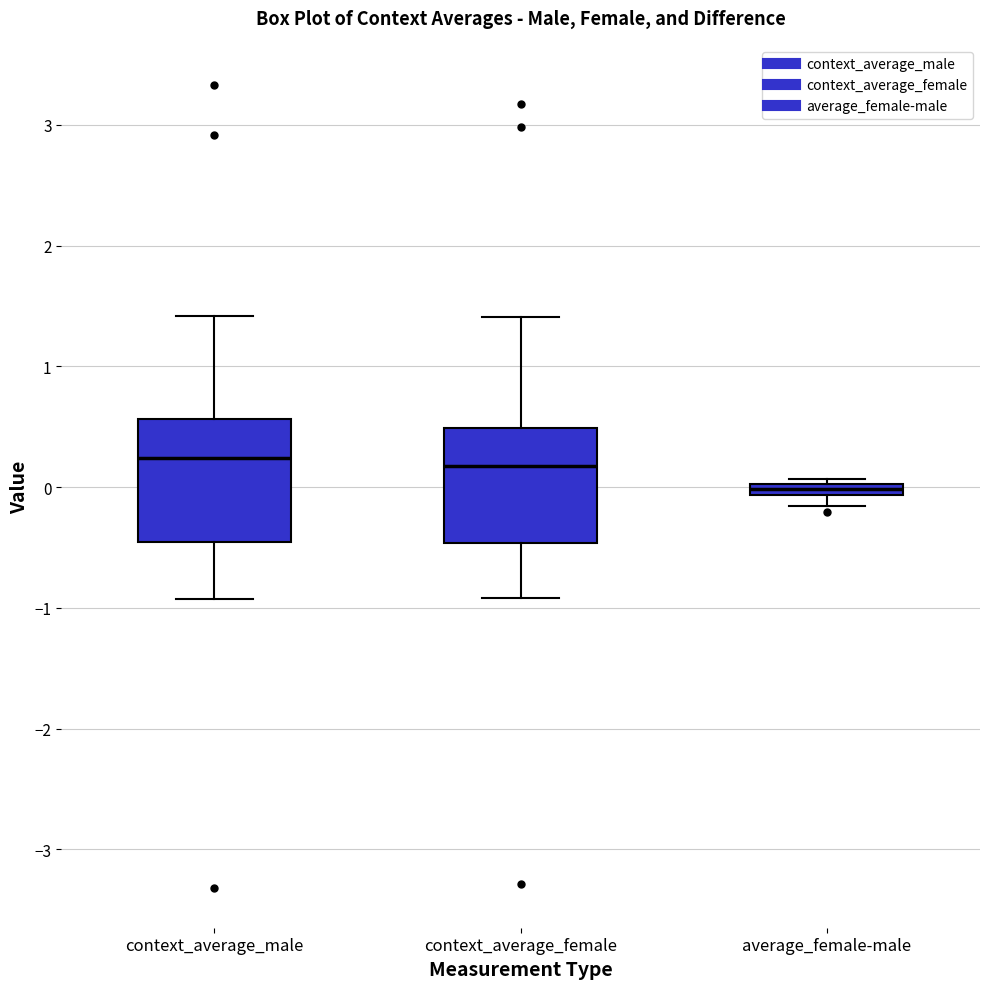

Where is the upper edge of the box for average_female-male on the y-axis? The values are not printed on the chart, so give them approximately, as read against the axis.

0.0